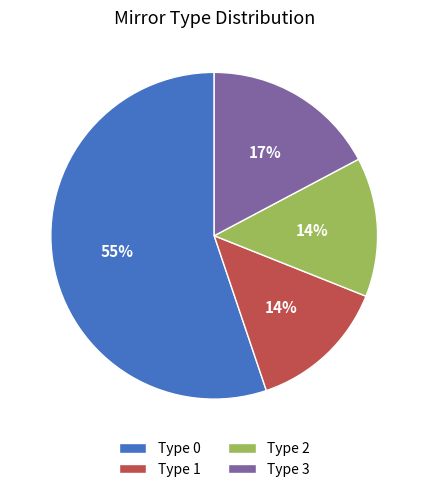

Is there a majority slice in this chart?

Yes